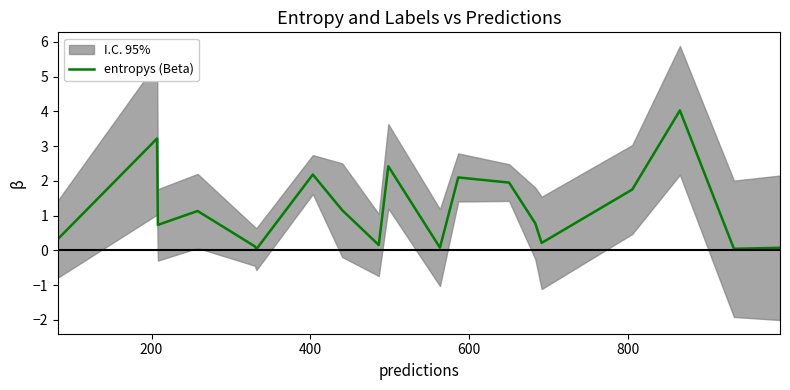

Reading left to right, list all the values displayed in this chart.

0.3	3.2	0.7	1.1	0.1	0.0	2.2	1.2	0.2	2.4	0.1	2.1	2.0	0.8	0.2	1.8	4.0	0.0	0.1